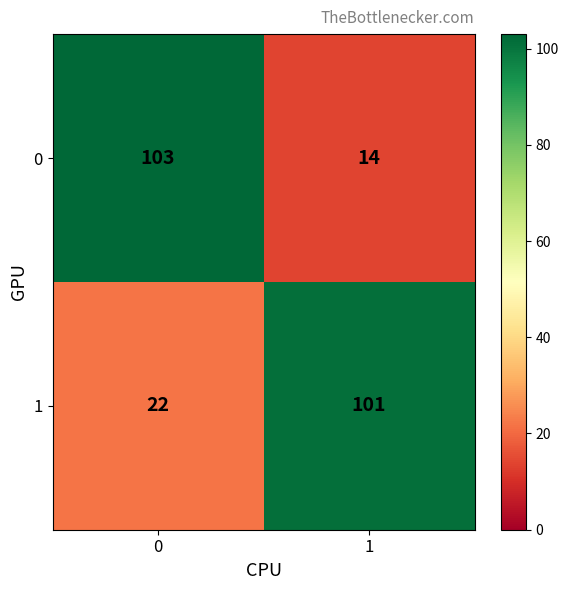

Which series changed the most between 0 and 1?

0